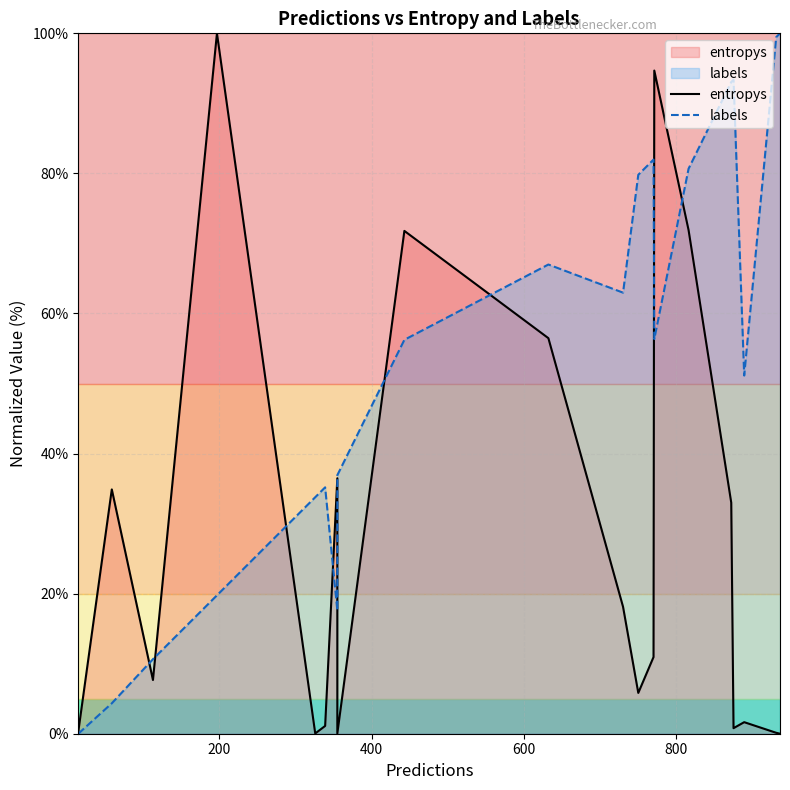

Between 12 and 19, which series saw the biggest shift?

labels